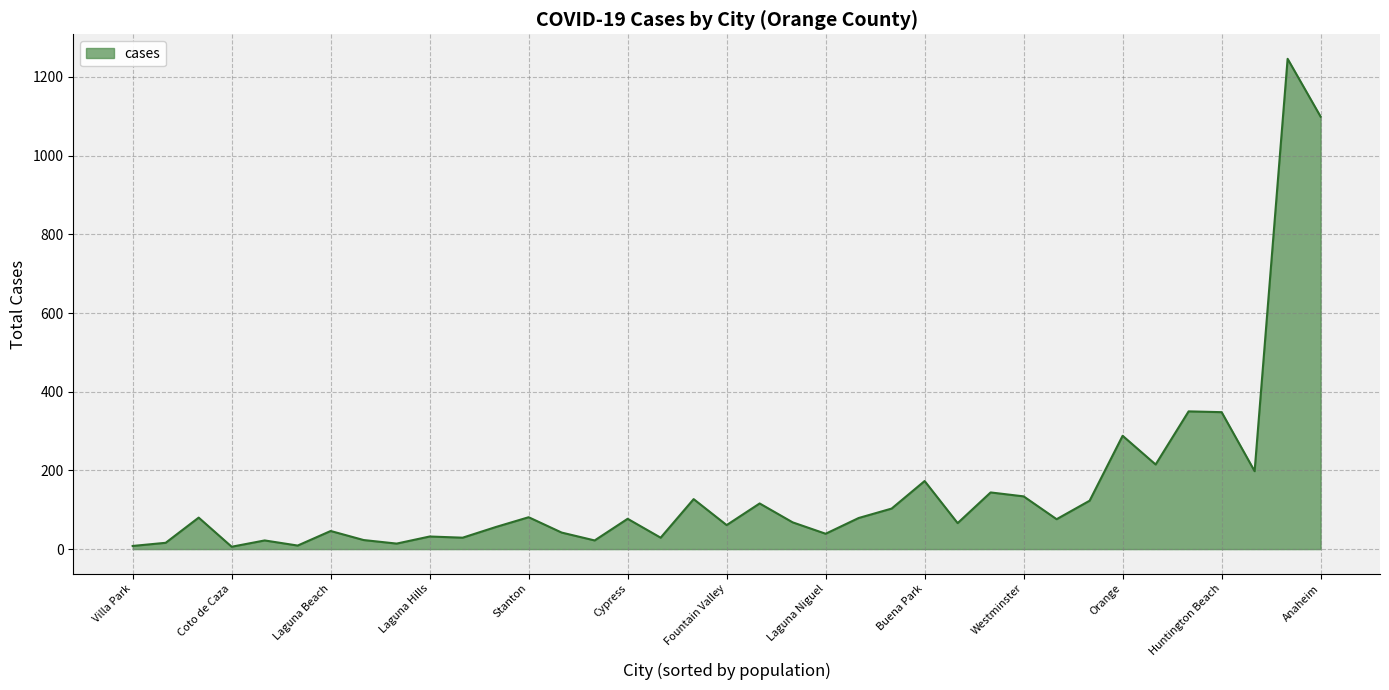

What is the greatest value displayed?

1246